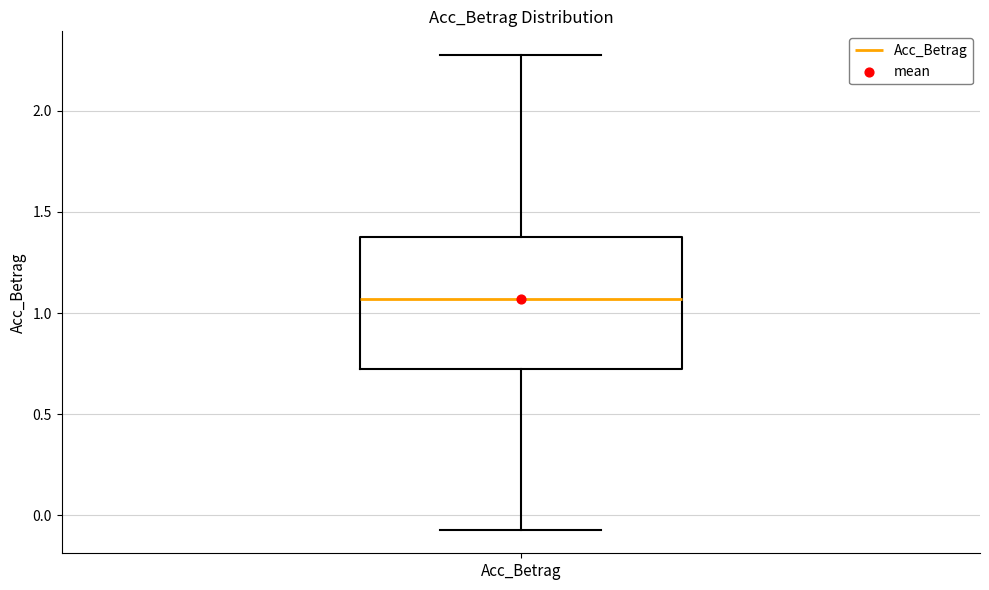

Transcribe this box plot: give where the median line is, the range the box spans, and where the two whiskers end, as read against the y-axis. The values are not printed on the chart, so give them approximately, as read against the axis.

median 1.05, box 0.70 to 1.40, whiskers -0.05 to 2.30